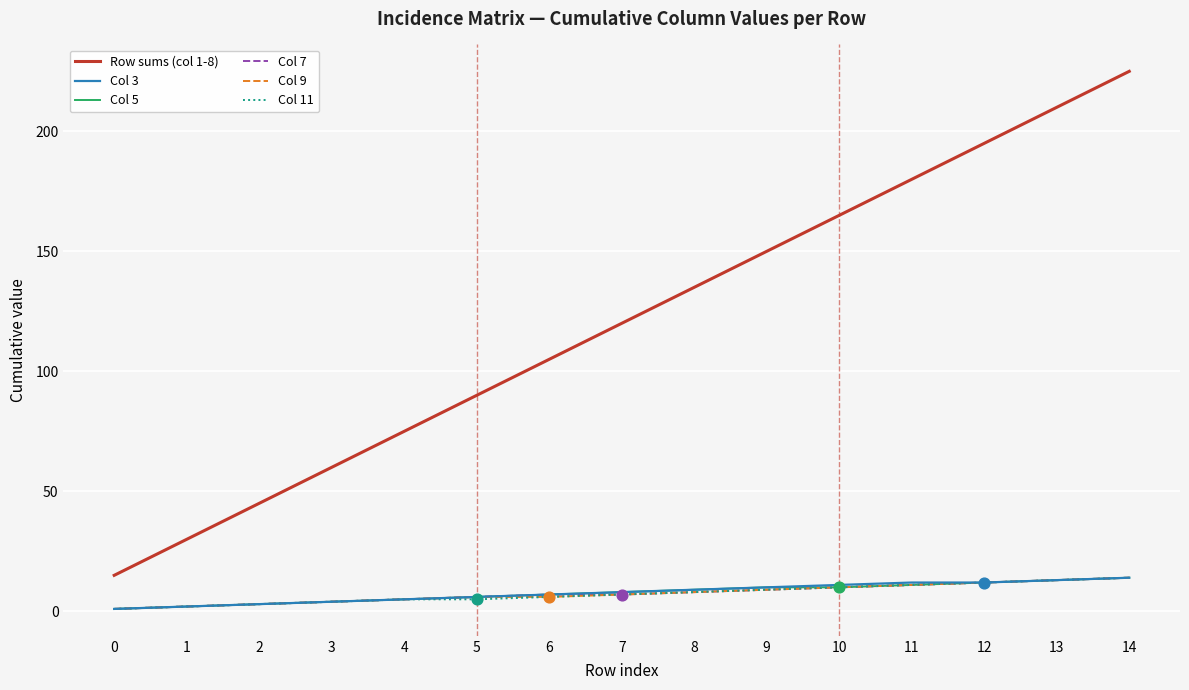

At which category is the sum across all series the highest?

14